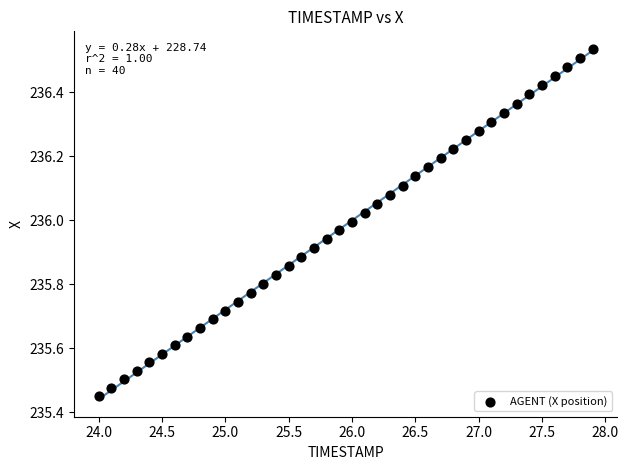

What is the range of X values (max minus min)?

3.9